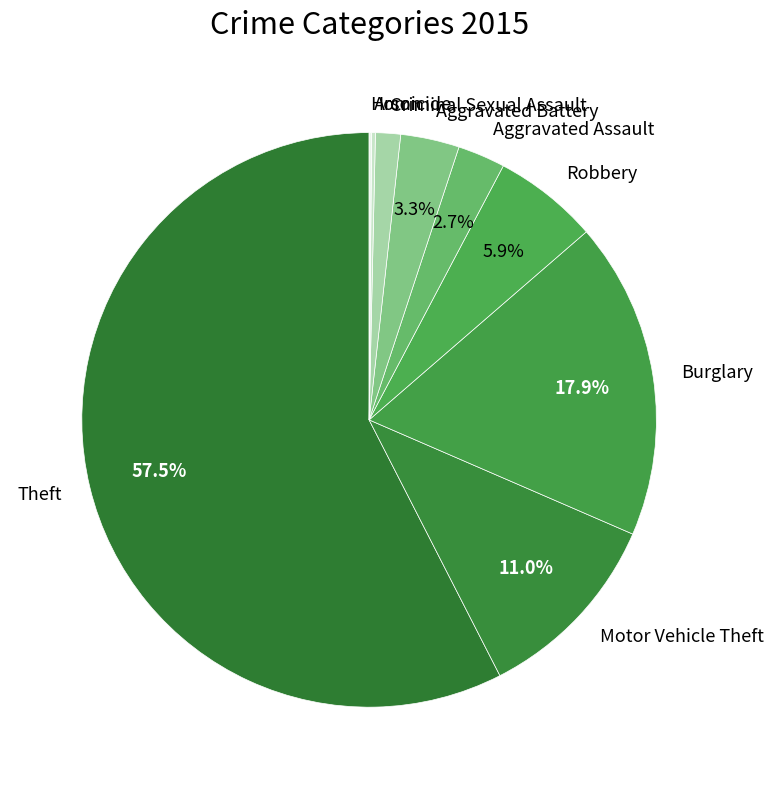

Which has a higher value, Burglary or Aggravated Battery?

Burglary